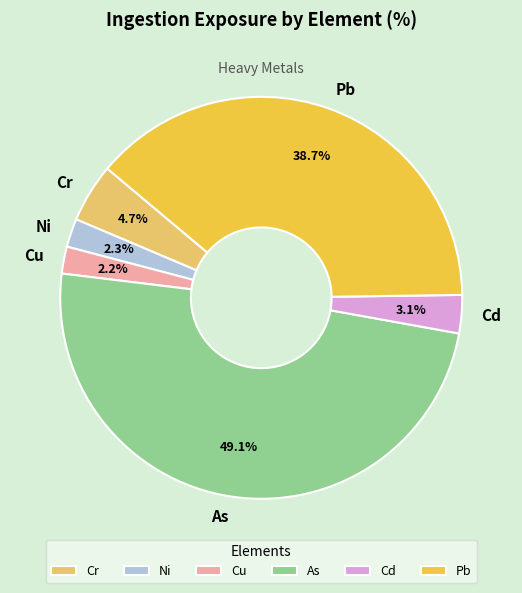

To the nearest percent, what portion does Cr represent?

5%